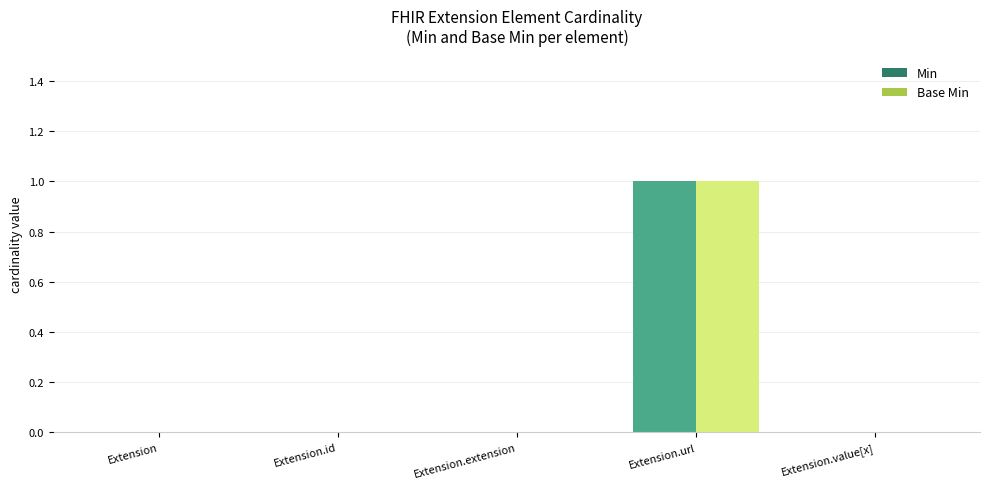

Which label corresponds to the largest value in the chart?

Extension.url